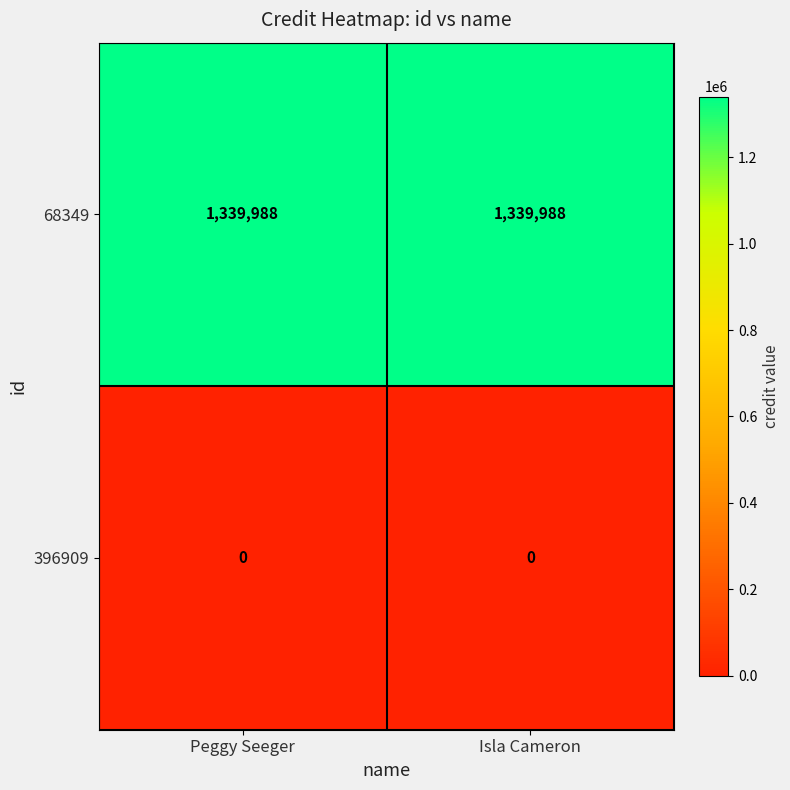

What value does the 68349 series have at Peggy Seeger?

1339988